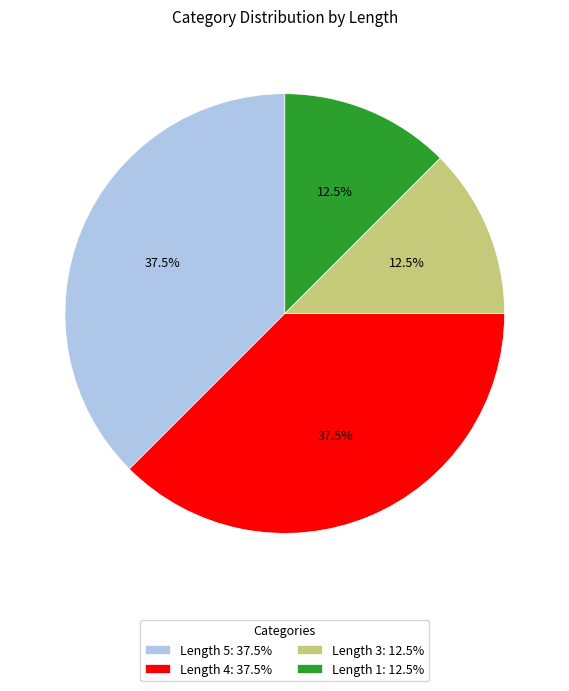

Which has a higher value, Length 1: 12.5% or Length 5: 37.5%?

Length 5: 37.5%